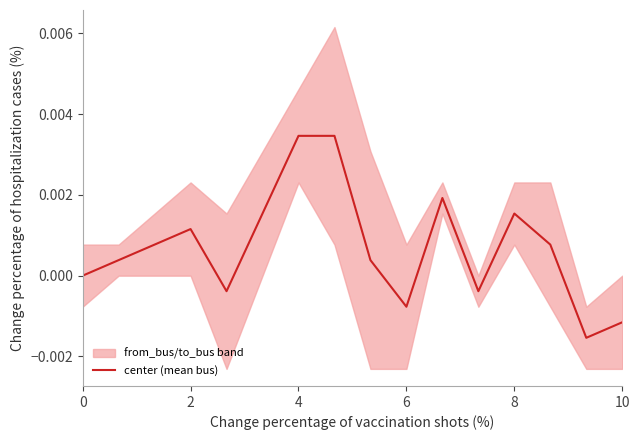

Does the chart have visible grid lines?

No